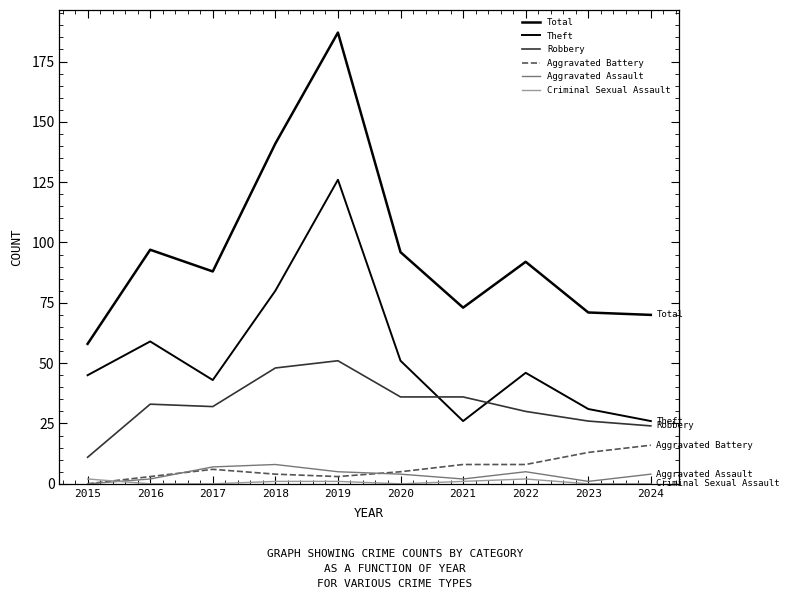

How many lines are shown in the chart?

6